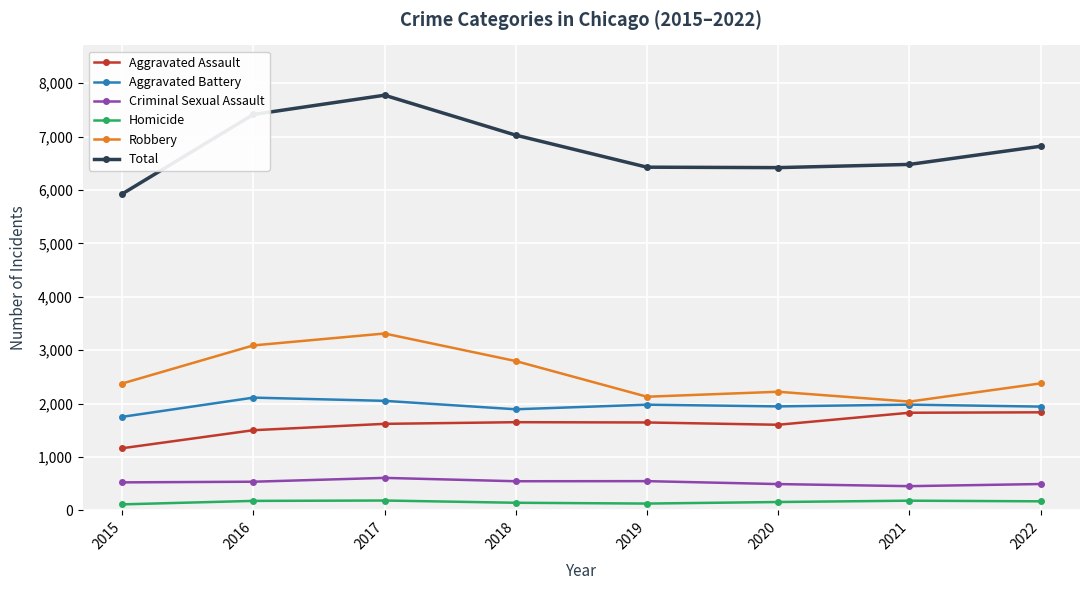

At which label does Aggravated Battery reach its minimum?

2015